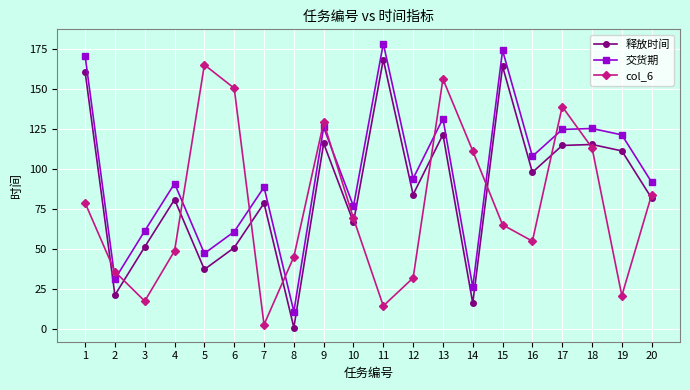

How many data points in 交货期 are less than 93?

10